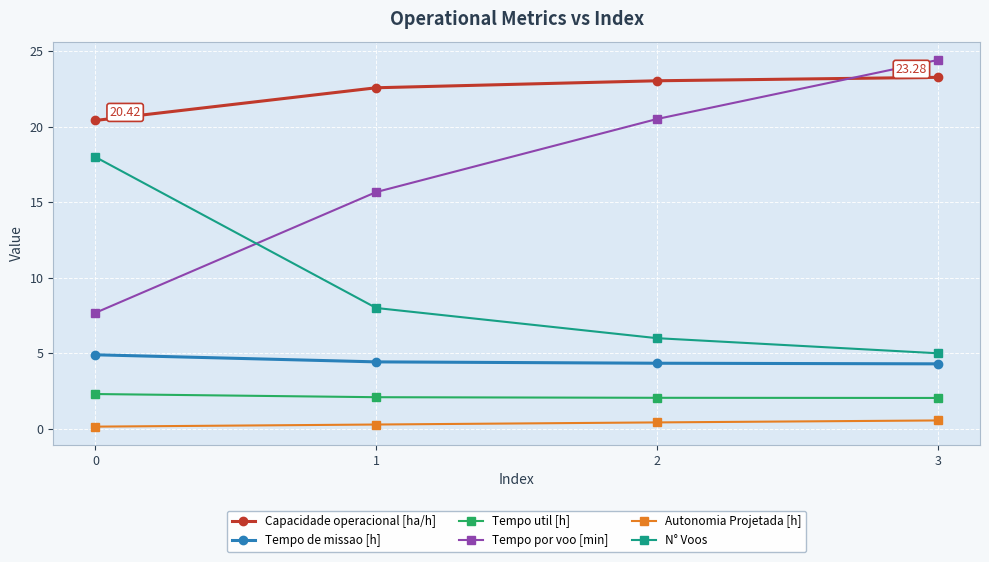

At 2, list the series in order from smallest to largest.

Autonomia Projetada [h], Tempo util [h], Tempo de missao [h], N° Voos, Tempo por voo [min], Capacidade operacional [ha/h]